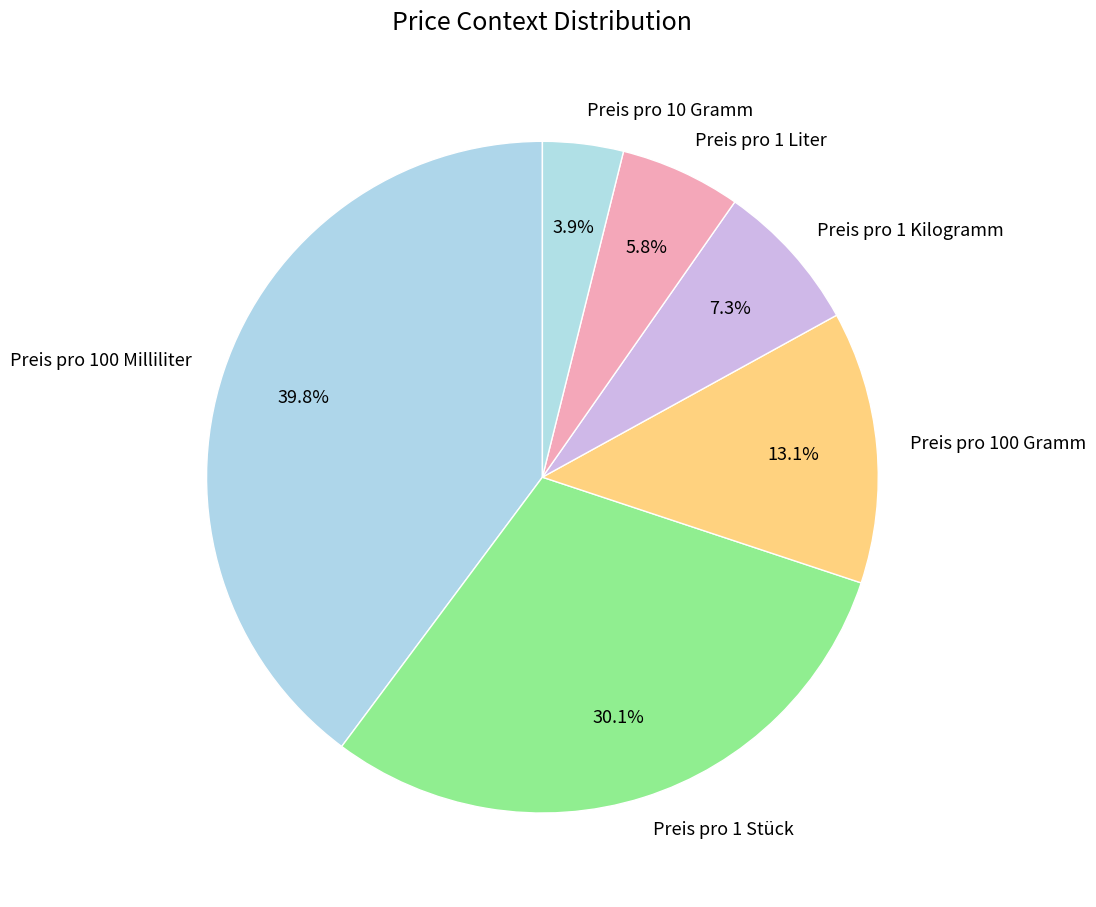

Is there any slice that represents more than half of the pie?

No